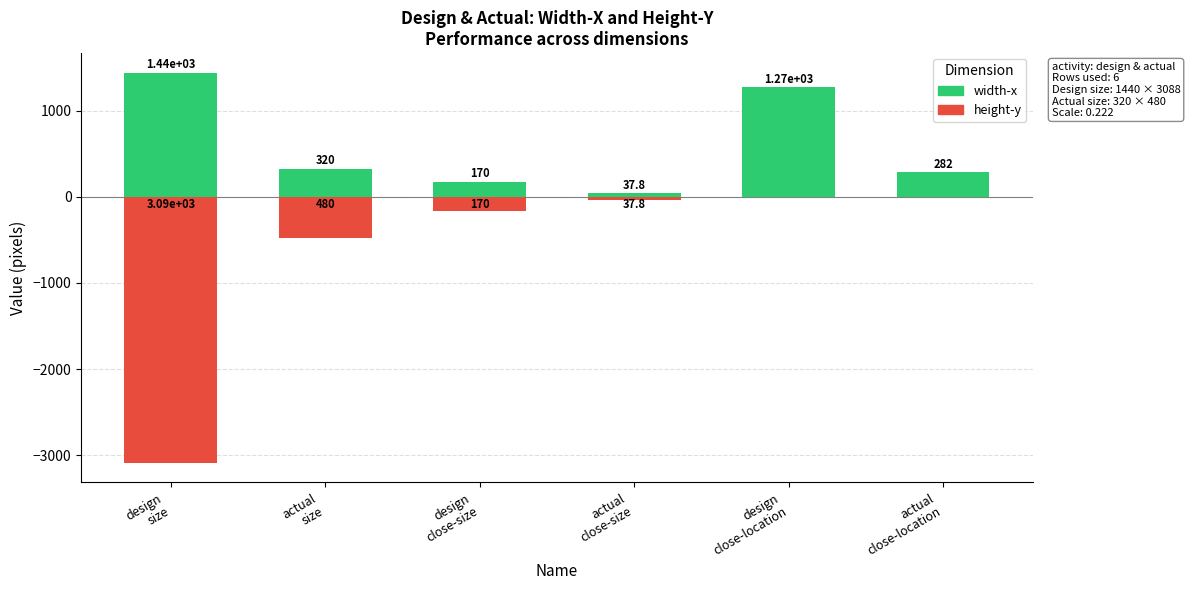

What is the label of the 3rd bar from the left?

design
close-size